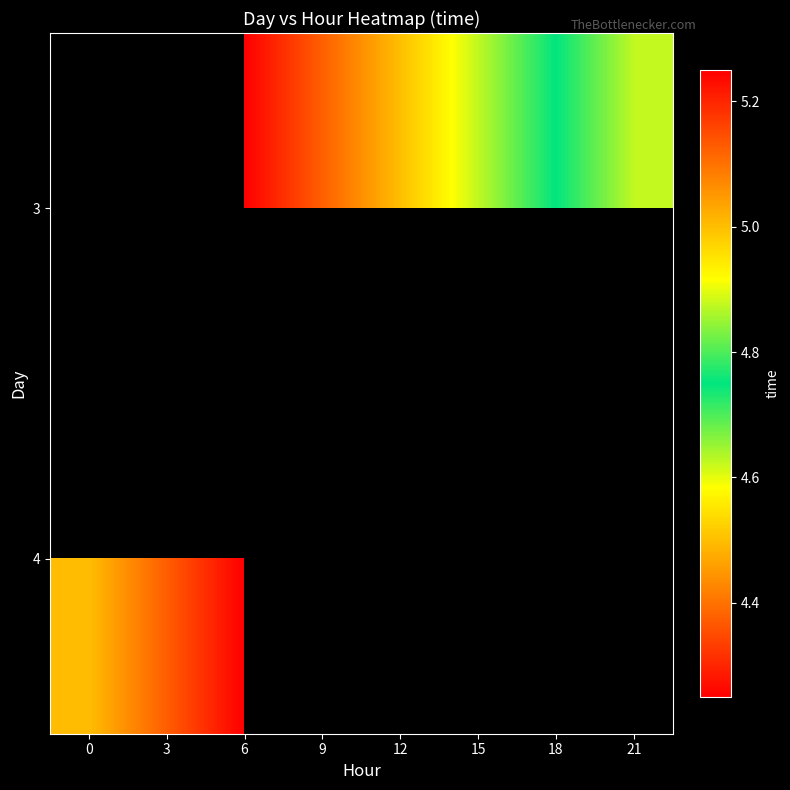

List the labels in order of 4 value, smallest first.

0, 3, 6, 9, 12, 15, 18, 21